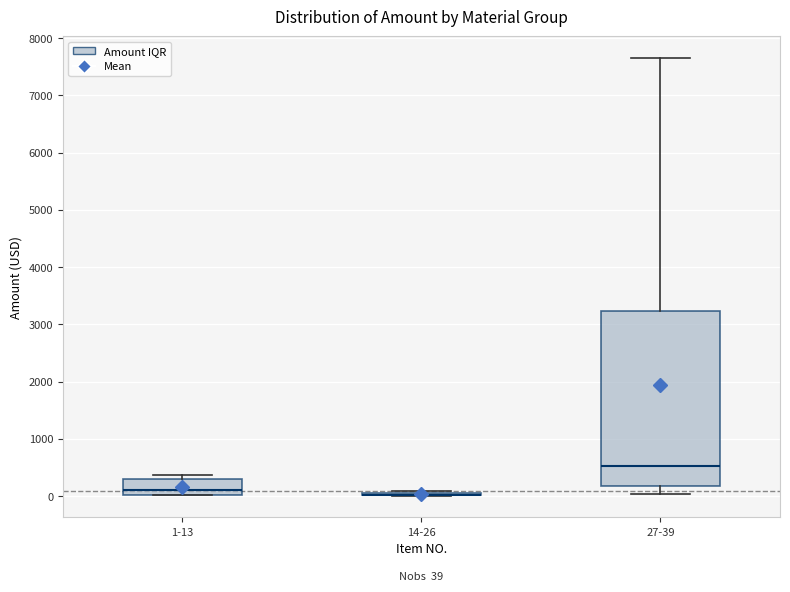

Which box is the tallest, from its lower edge to its upper edge?

27-39